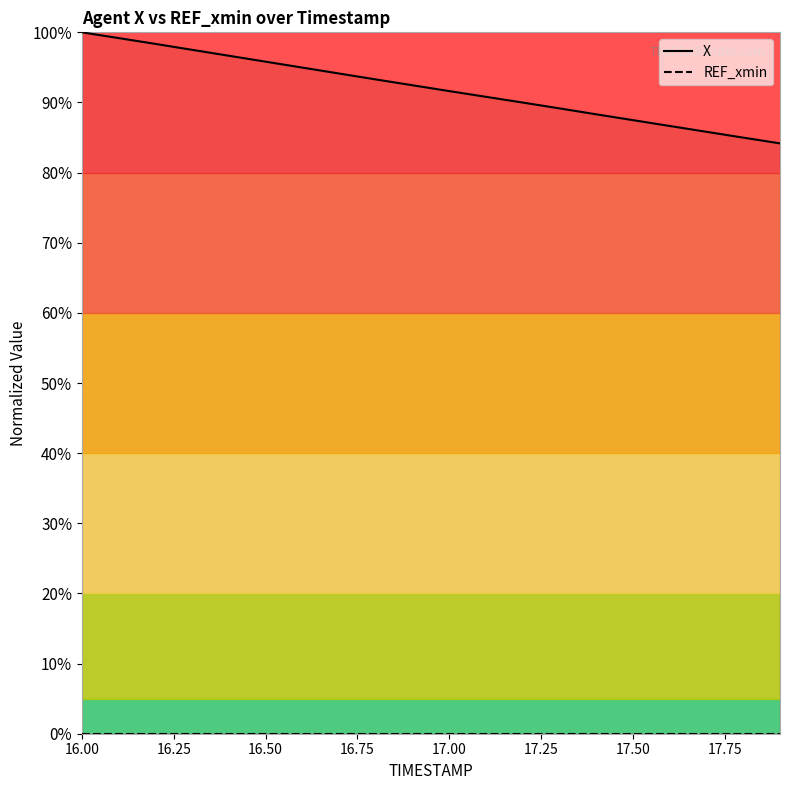

Which series has the largest total across all categories?

X